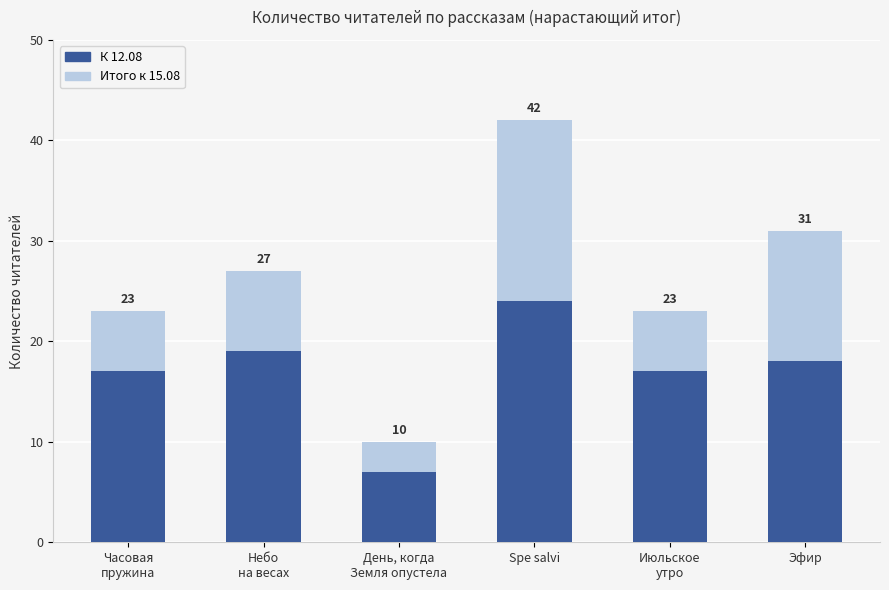

At how many categories does at least one series exceed 12?

5